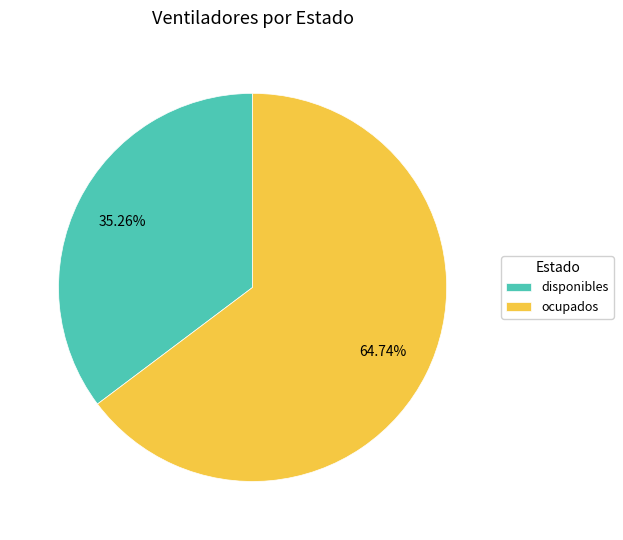

Which category accounts for the majority?

ocupados